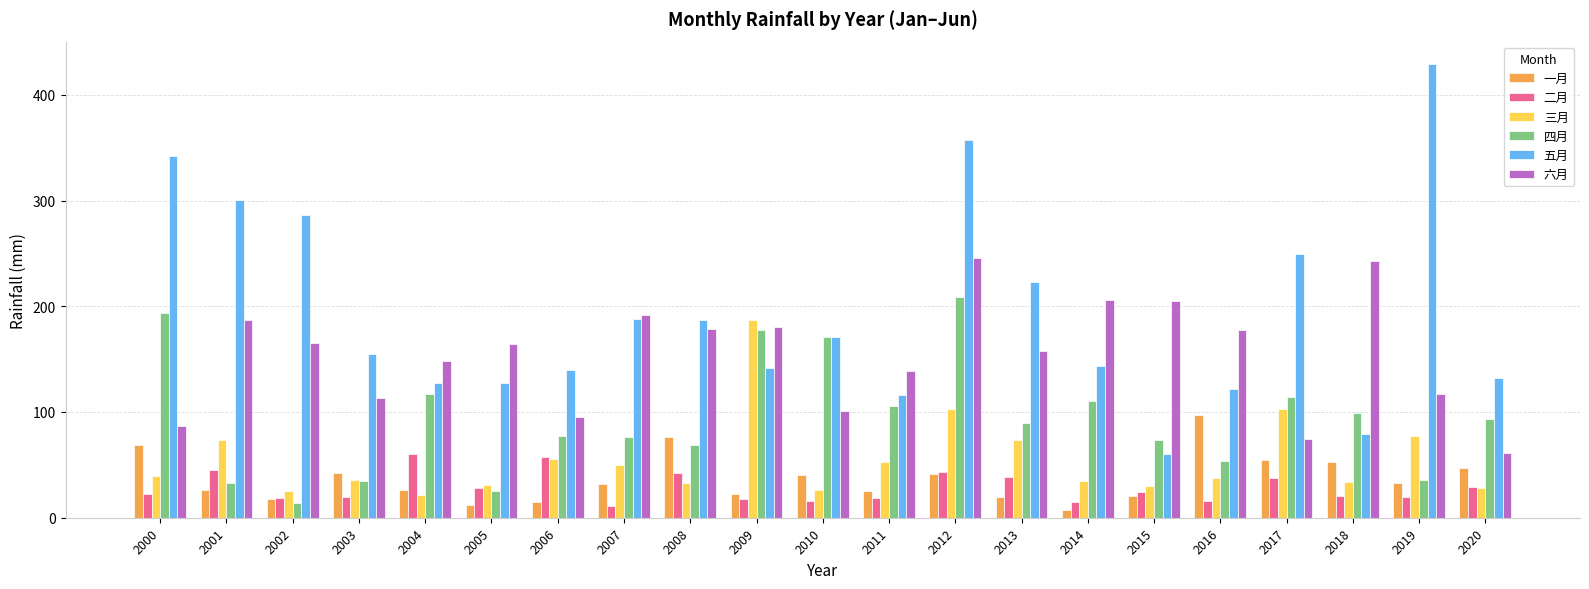

At how many categories does at least one series exceed 258?

5